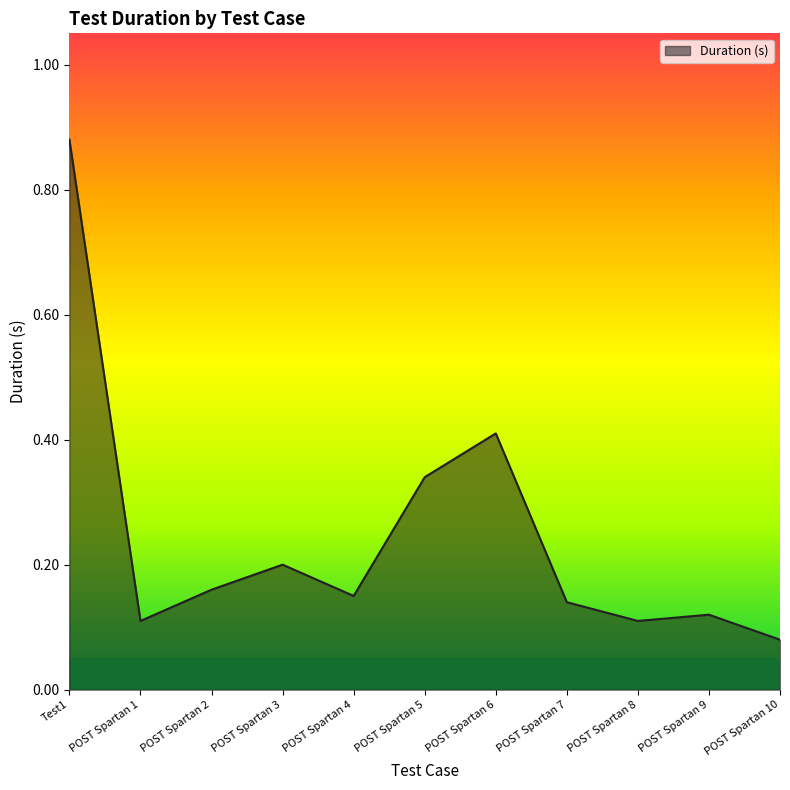

What position from the left is POST Spartan 10?

11